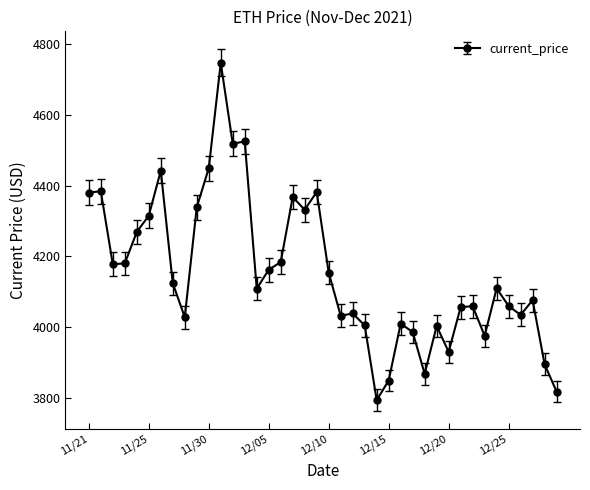

What is the difference between the second highest and minimum values?

730.3